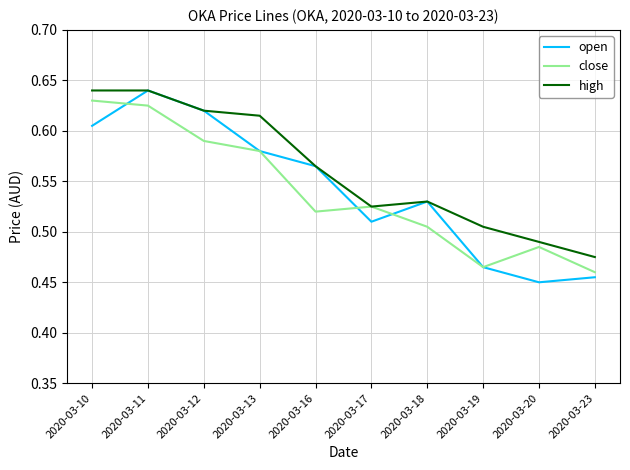

In close, how many points are higher than both neighbors (excluding endpoints)?

2